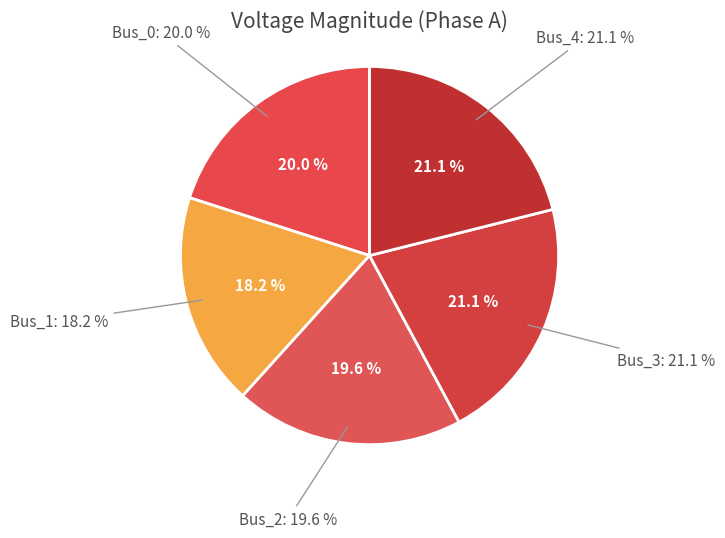

To the nearest percent, what is the combined percentage of Bus_4 and Bus_3?

42%